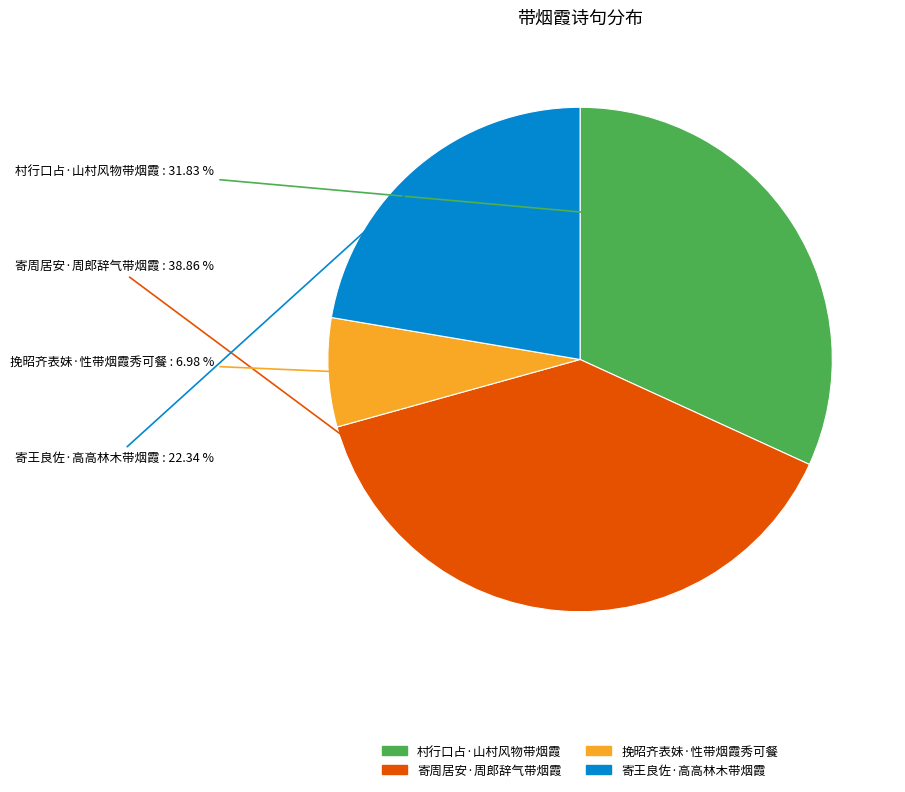

True or false: 挽昭齐表妹·性带烟霞秀可餐 accounts for 7% of the total.

True